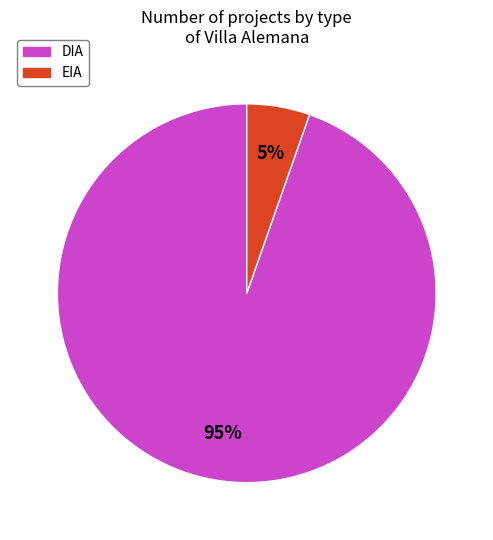

The EIA slice represents 5% of the pie. True or false?

True